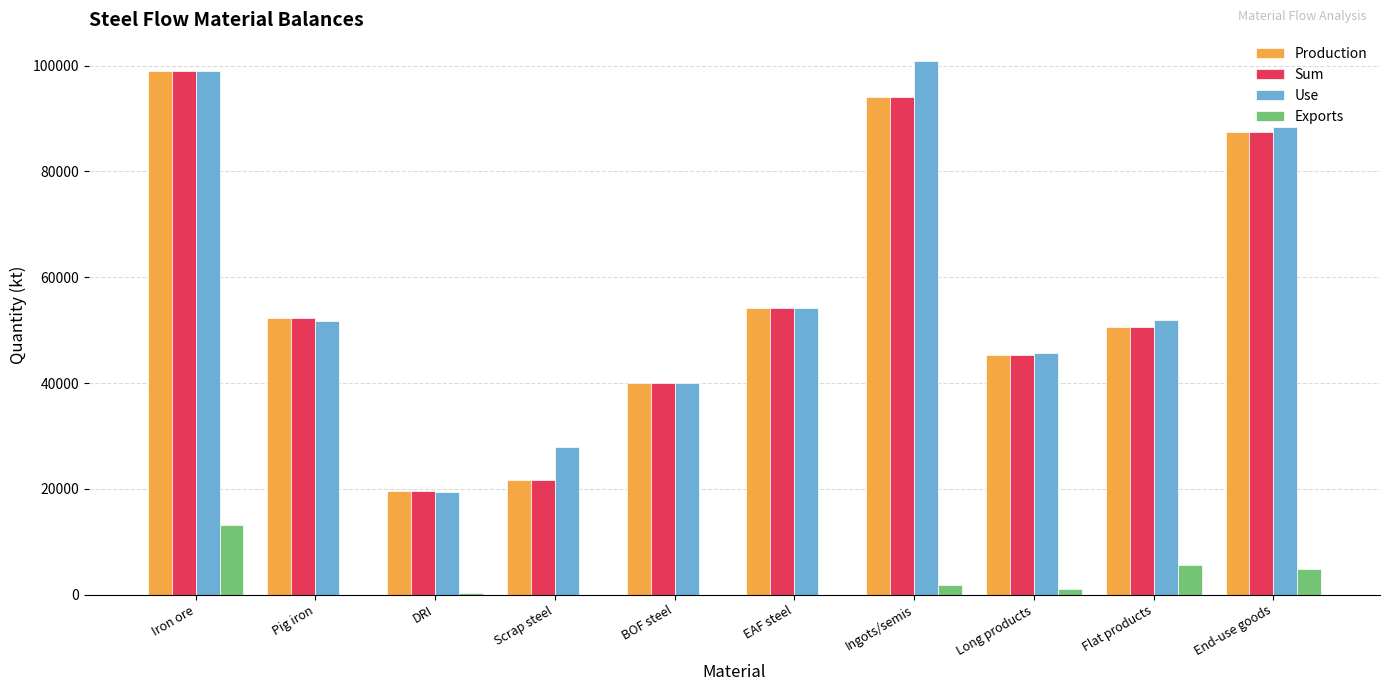

What is the greatest value displayed?

100890.6